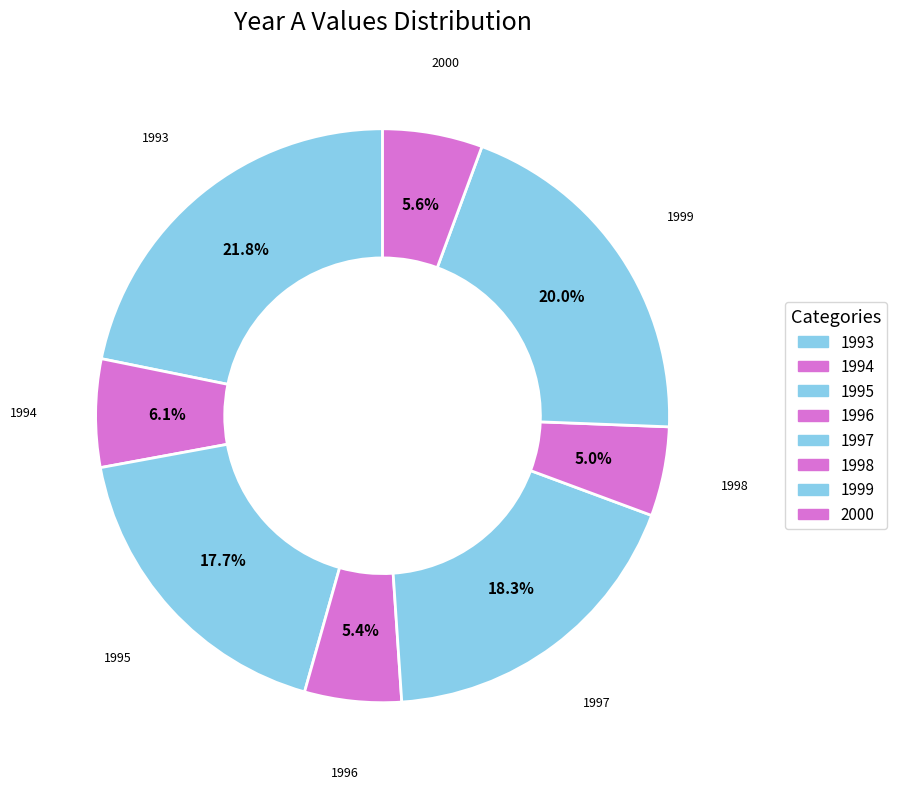

What percentage is the 1999 slice, to the nearest percent?

20%